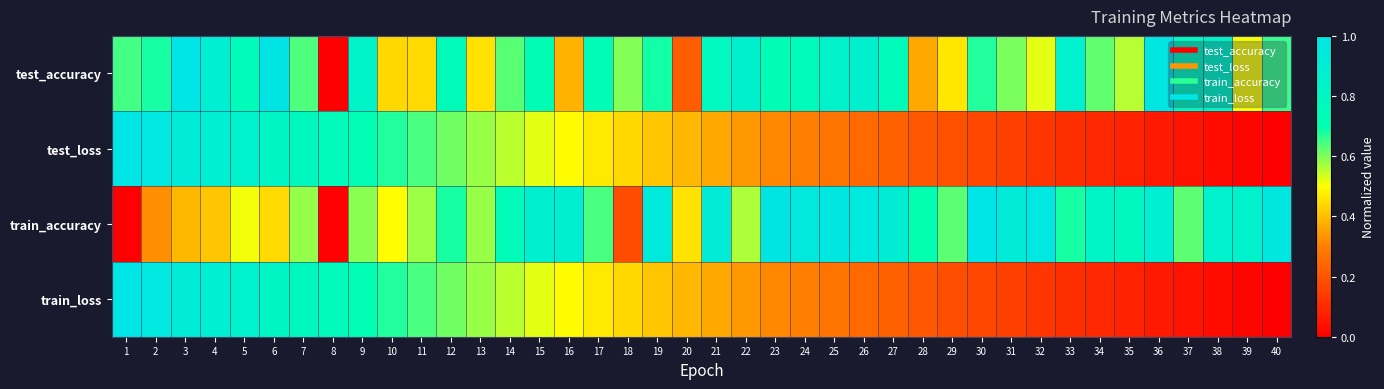

Count the number of categories in the chart.

40